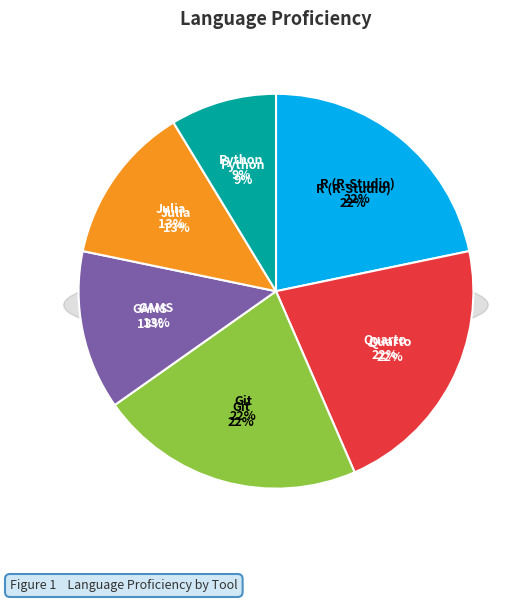

To the nearest percent, what portion does Git represent?

22%